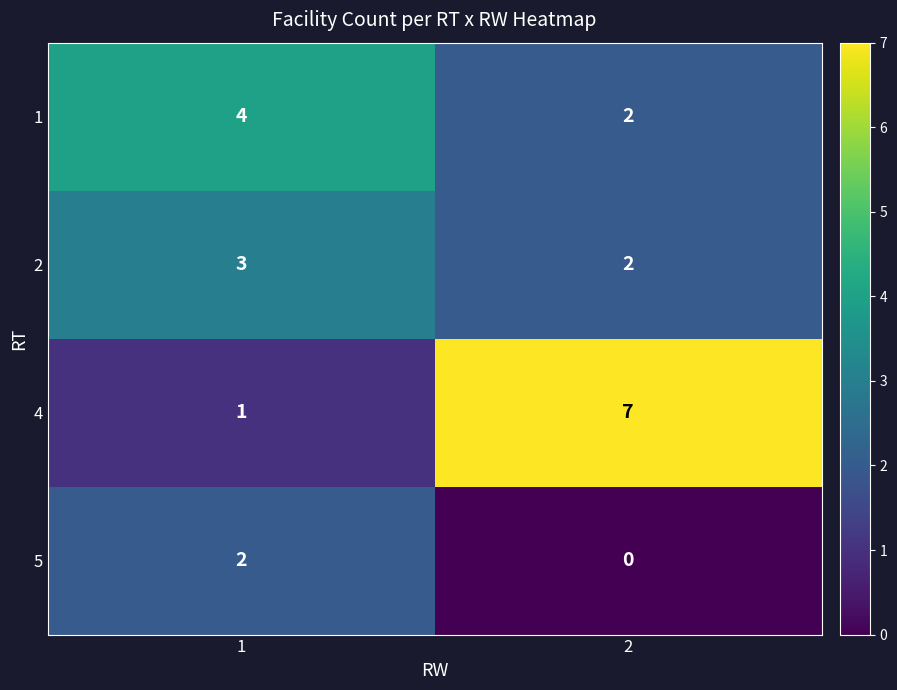

What is the difference between the highest and lowest values at 1?

3